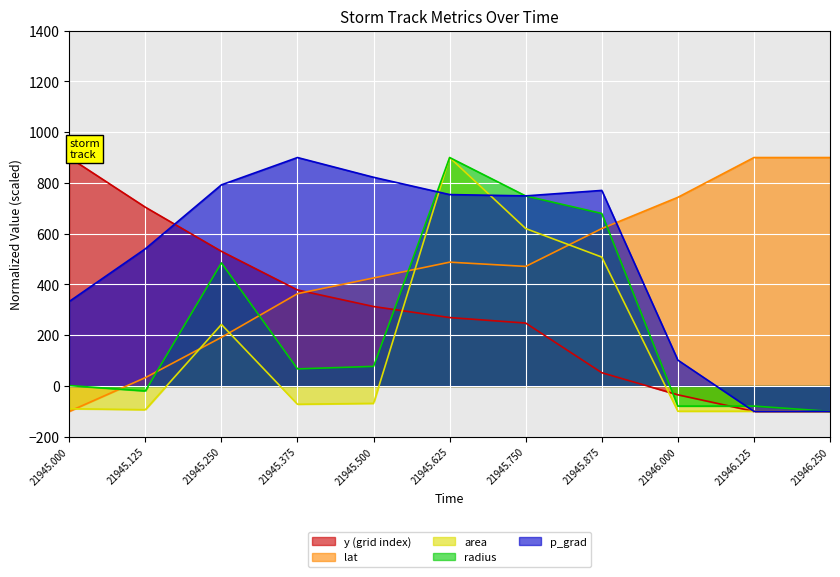

Rank the series at 21945.500 from highest to lowest value.

p_grad, lat, y (grid index), radius, area